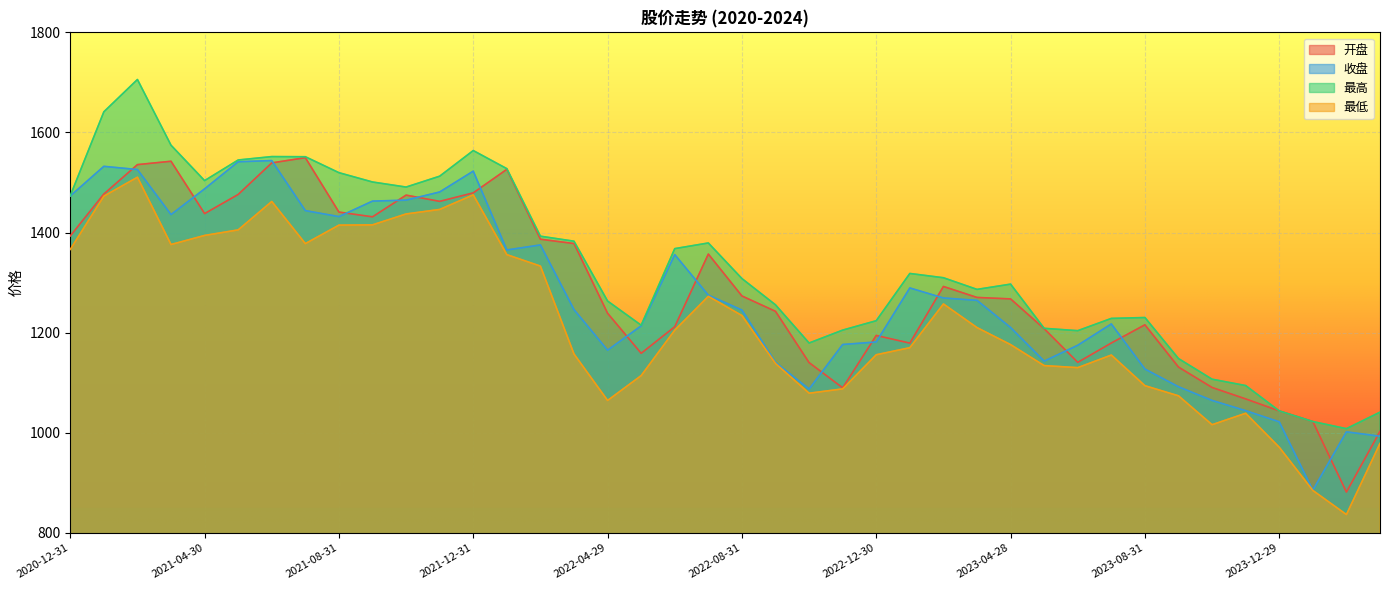

Which category has the highest value across all series?

2021-02-26